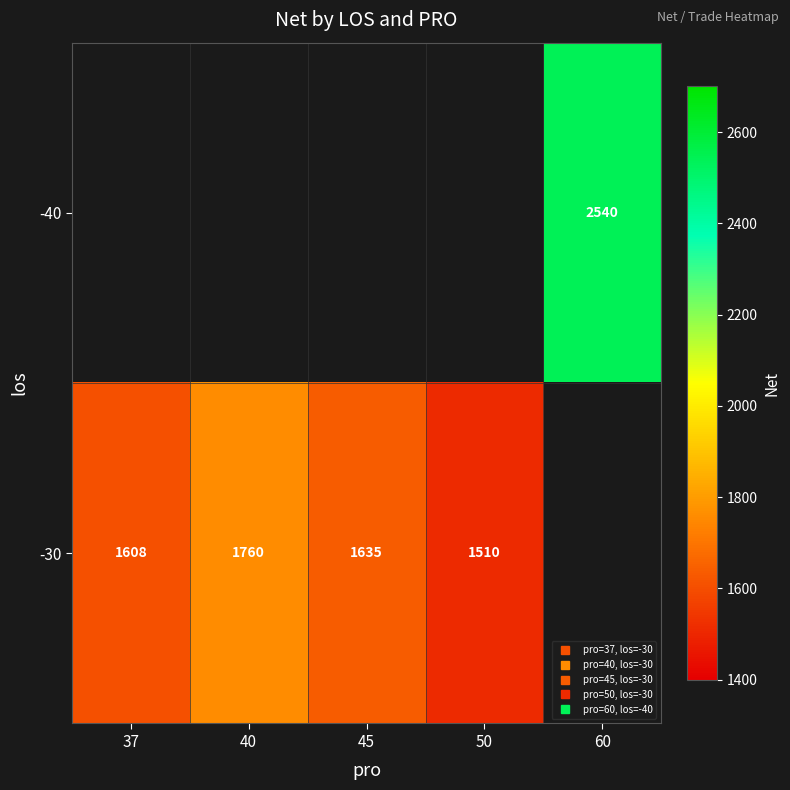

The -30 series shows 465.4 at 45. True or false?

False